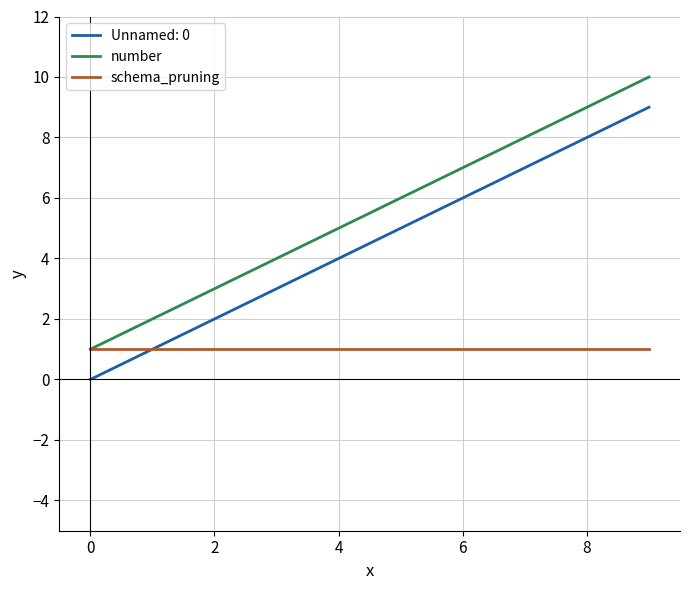

Which series has the largest total across all categories?

number